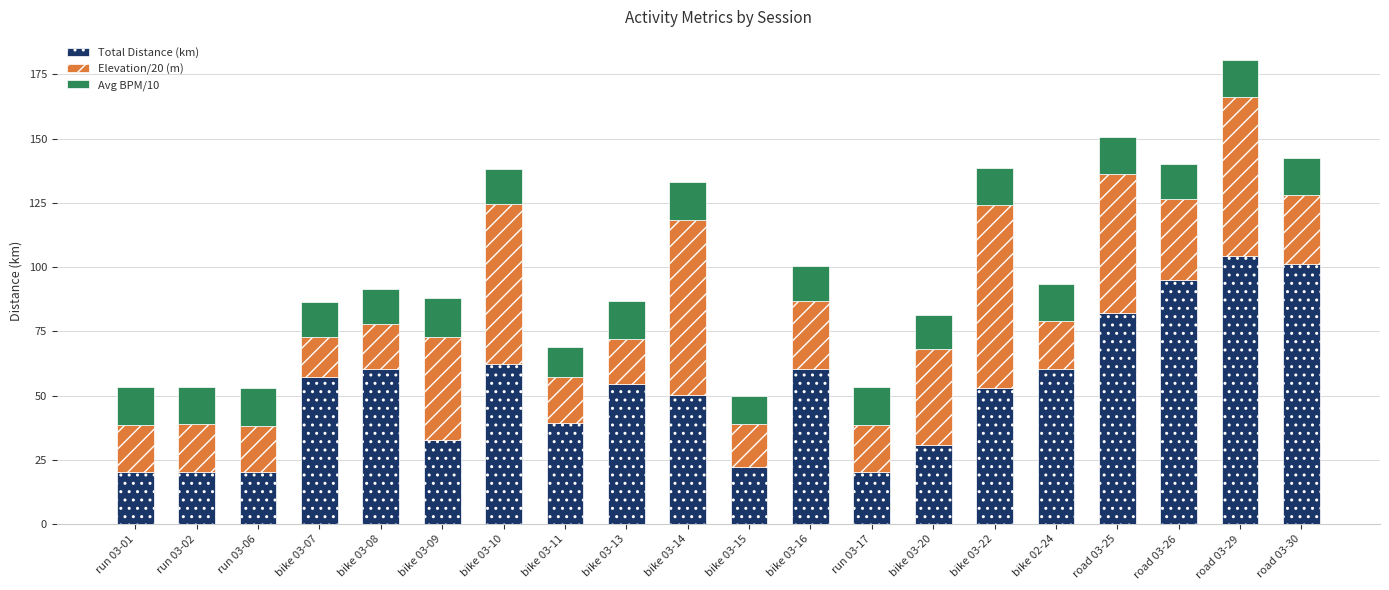

Is it true that Total Distance (km) equals 23.6 at bike 03-22?

False